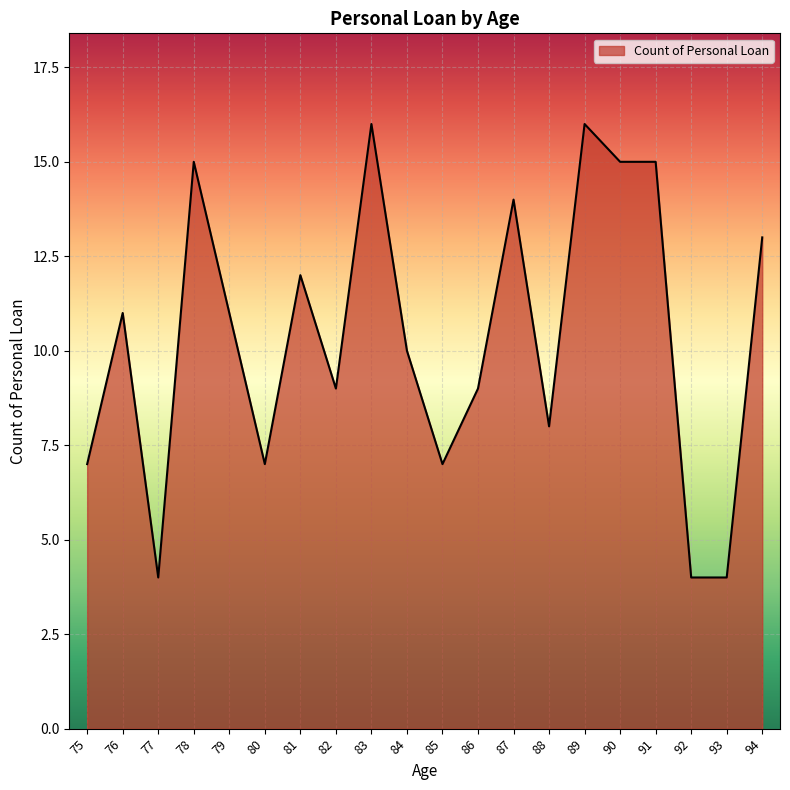

Reading left to right, what are all the values shown in this chart?

75=7	76=11	77=4	78=15	79=11	80=7	81=12	82=9	83=16	84=10	85=7	86=9	87=14	88=8	89=16	90=15	91=15	92=4	93=4	94=13